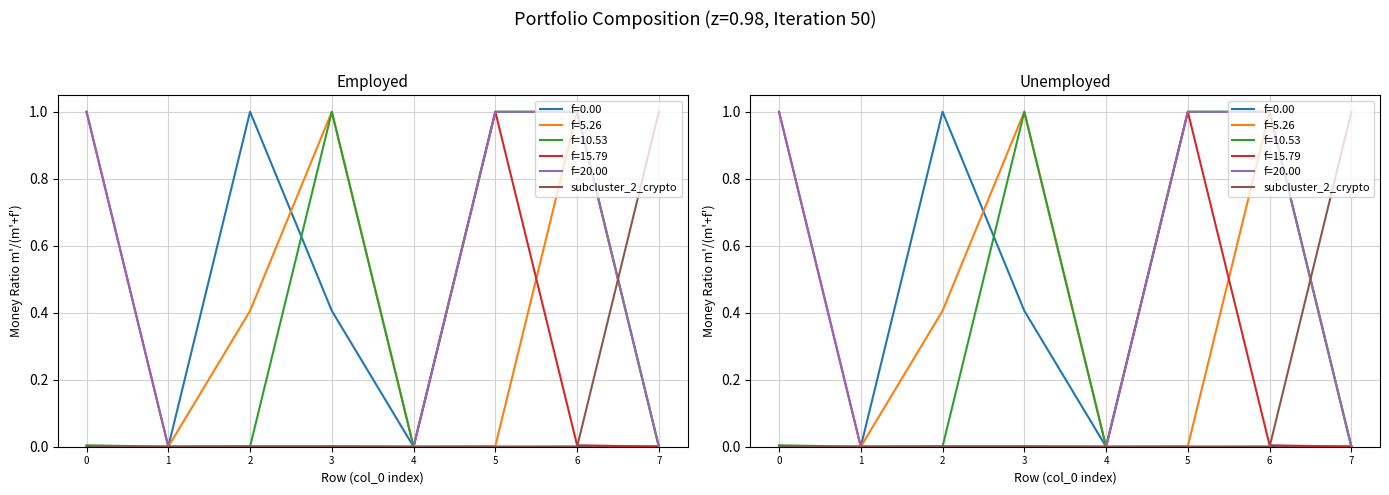

What is the average value?

0.1